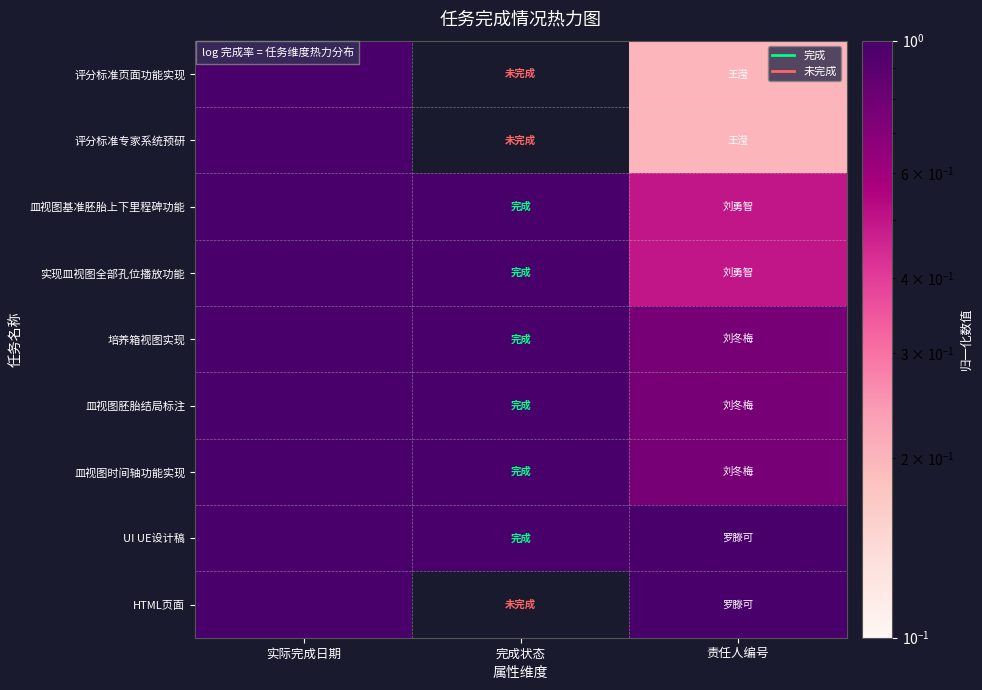

Which series has the widest spread of values?

评分标准页面功能实现